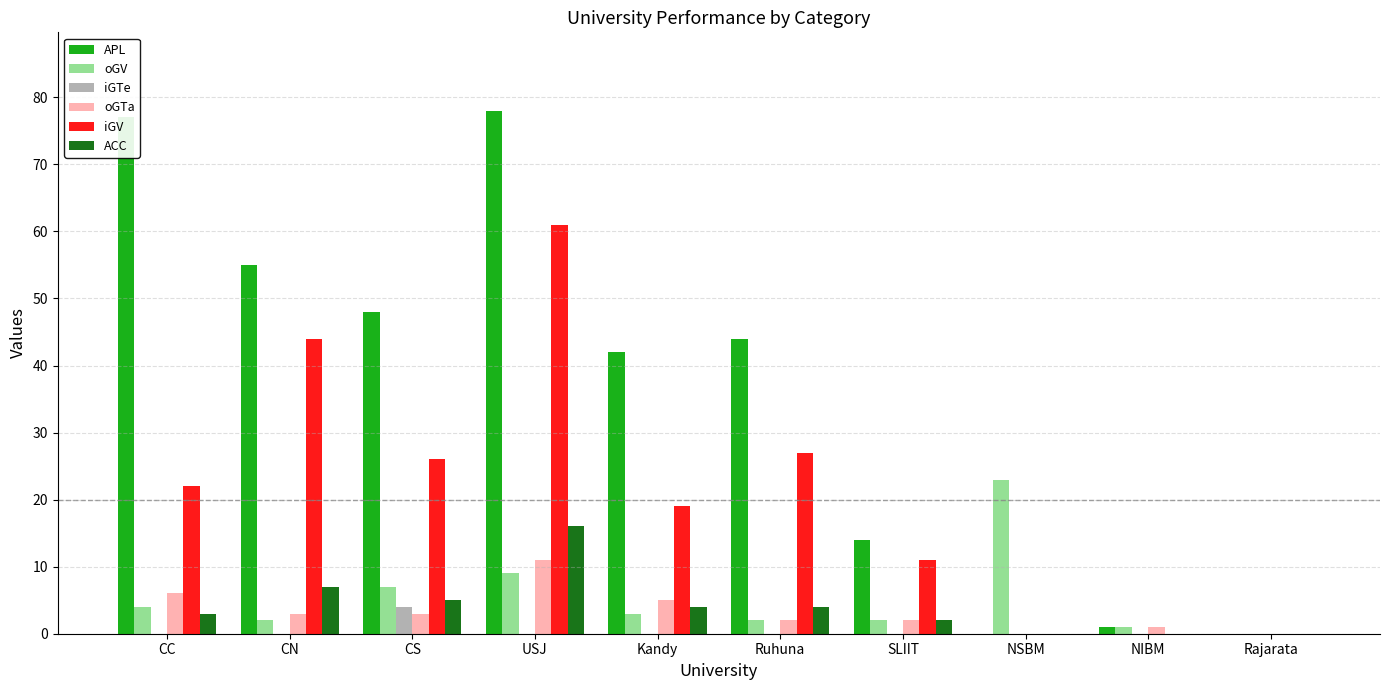

What is the difference between the APL values at Ruhuna and CC?

33